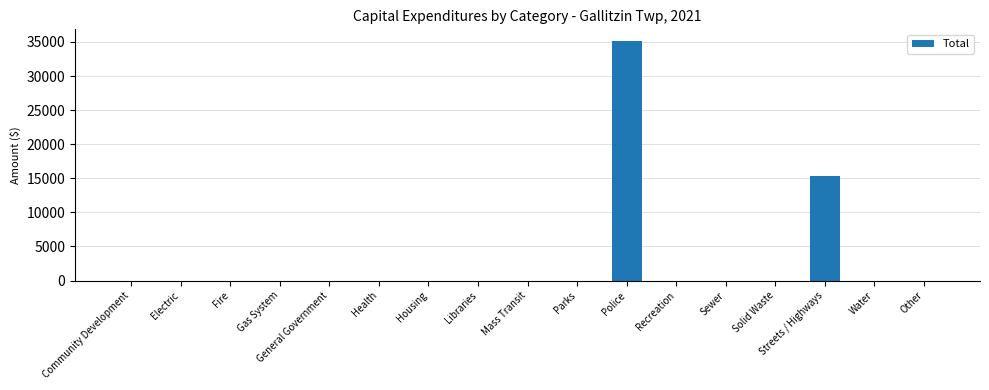

What is the sum of all values?

50374